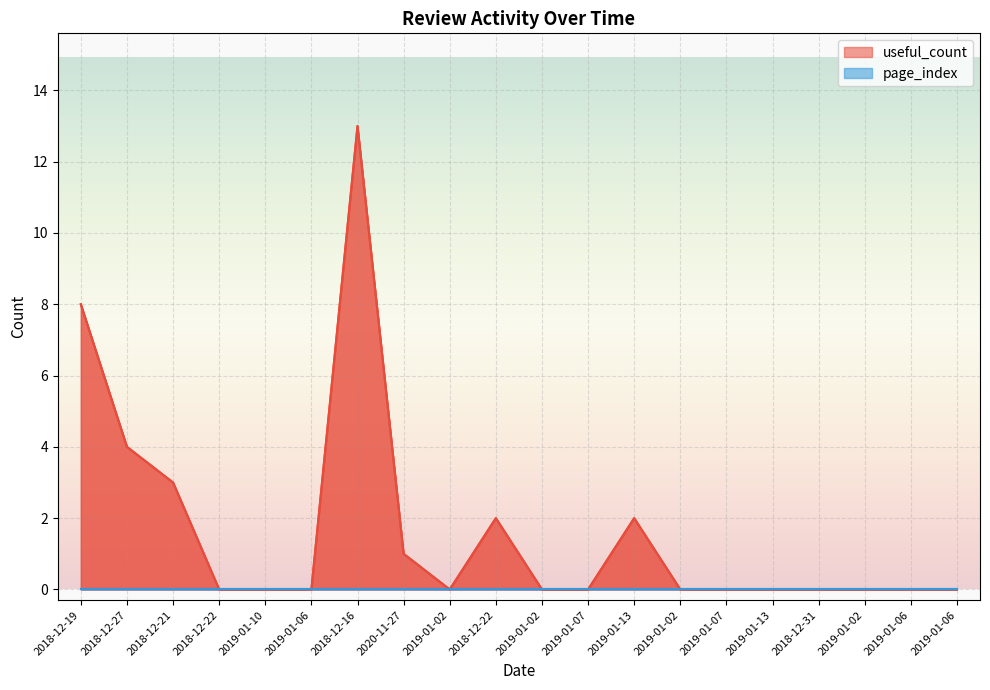

What is the value of the 8th point from the left?

1